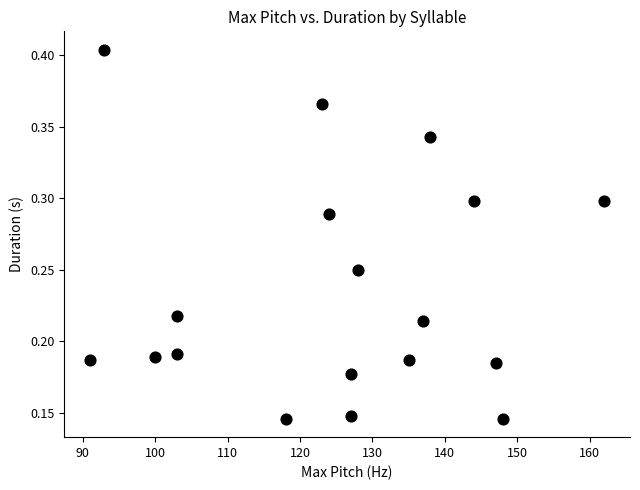

What is the range of X values (max minus min)?

71.0